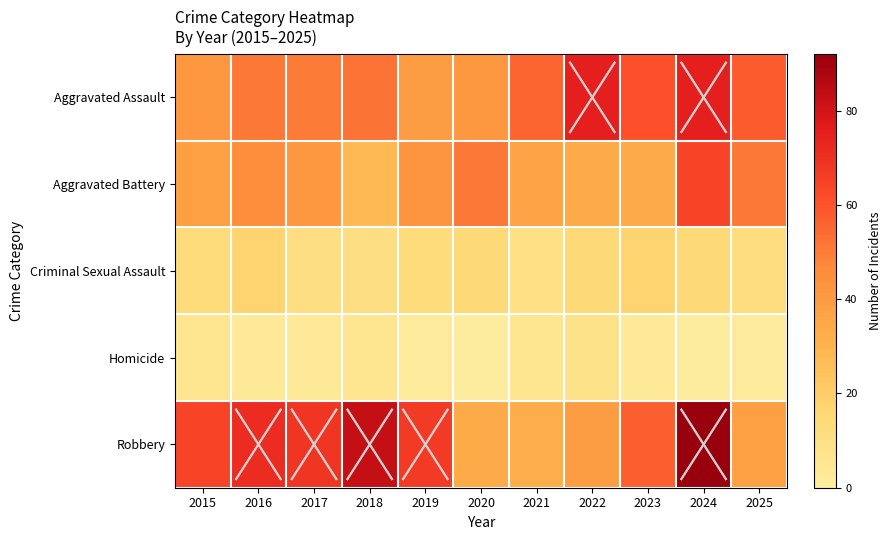

Which has a higher value, 2025 or 2022?

2022